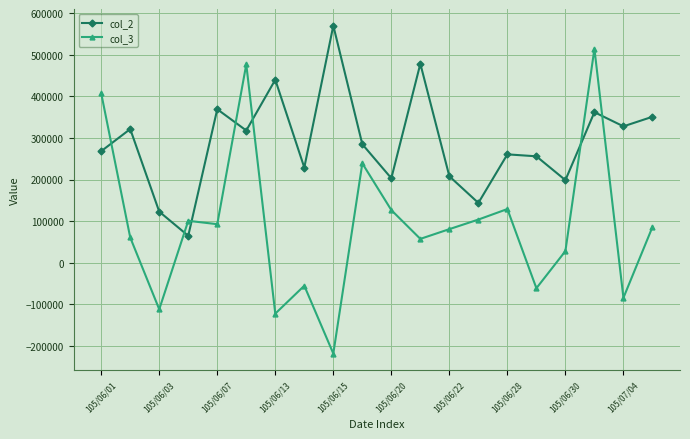

Which series ends up on top after the final intersection of col_3 and col_2?

col_2